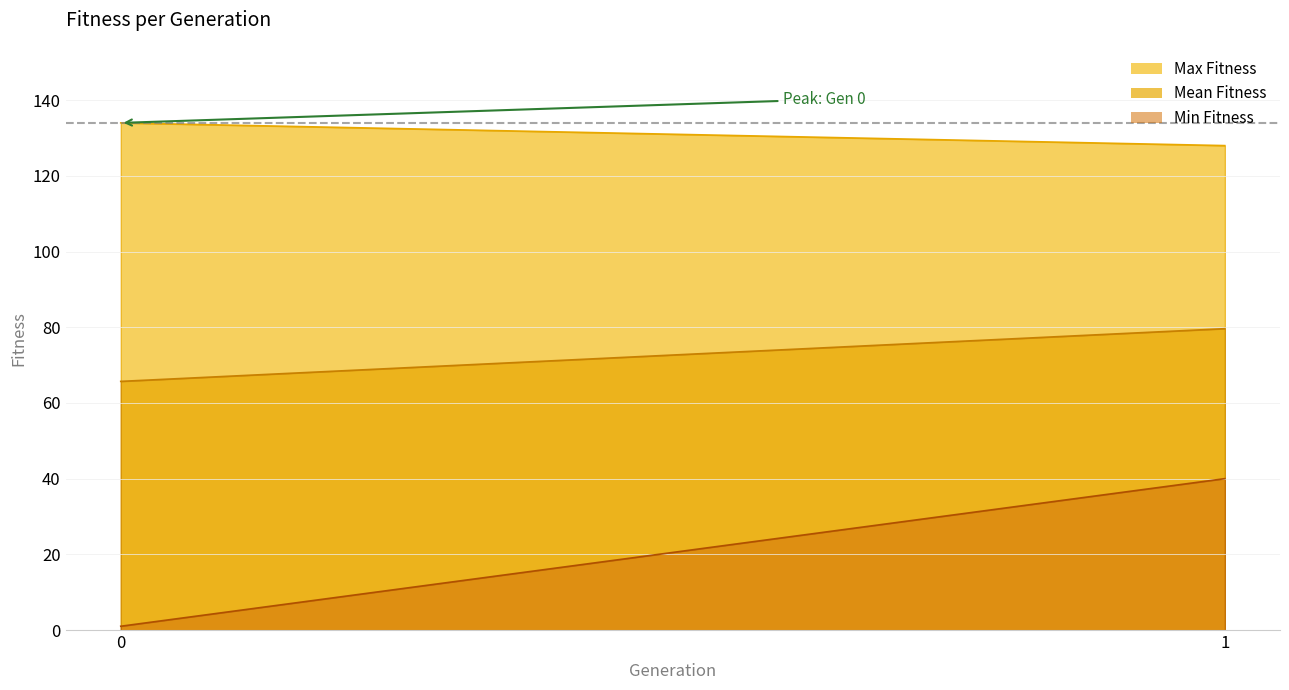

True or false: Max Fitness and Min Fitness cross at least once.

False